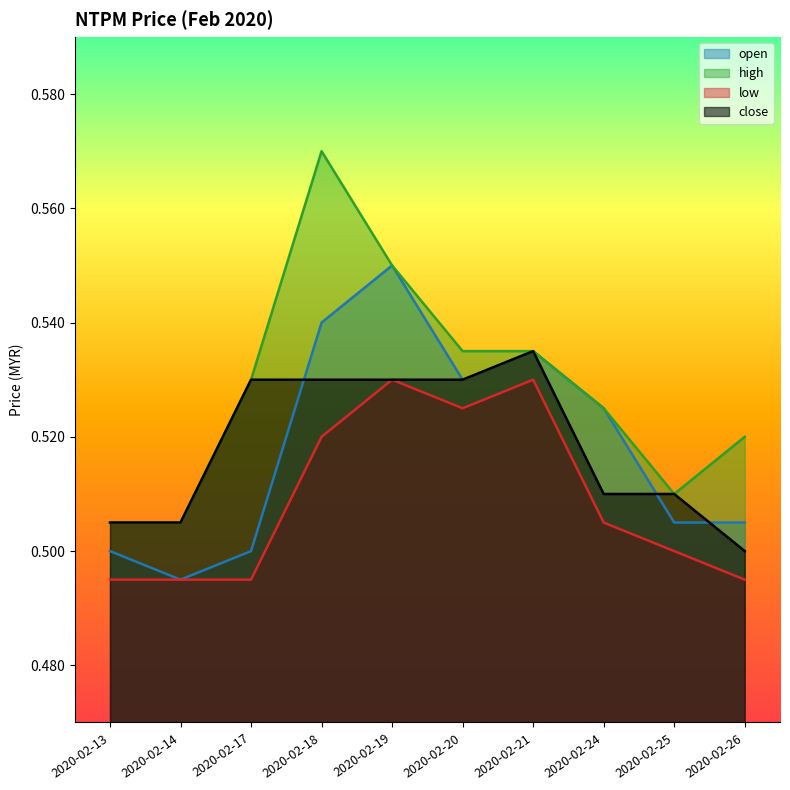

Which category has the highest value across all series?

2020-02-18